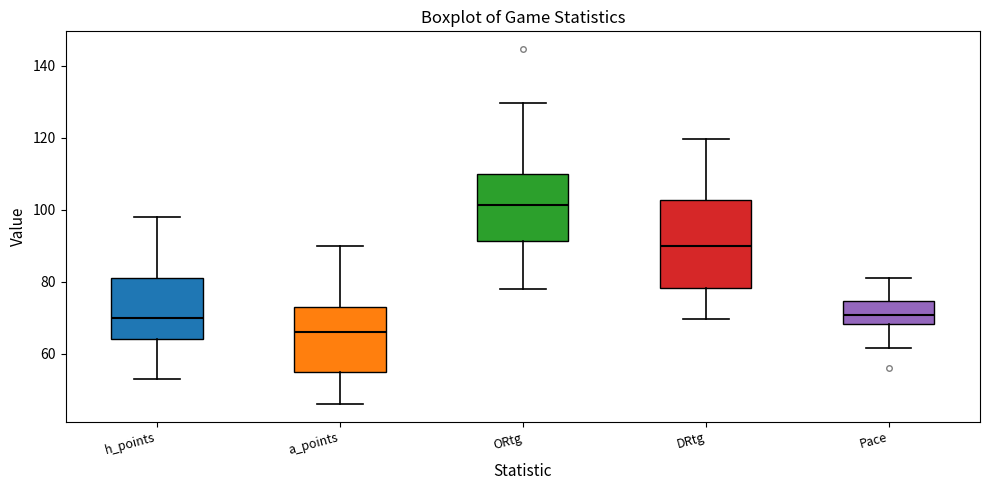

Which box is the tallest, from its lower edge to its upper edge?

DRtg